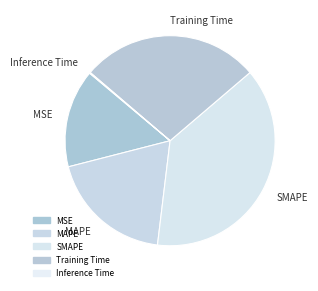

The MAPE slice represents 33% of the pie. True or false?

False